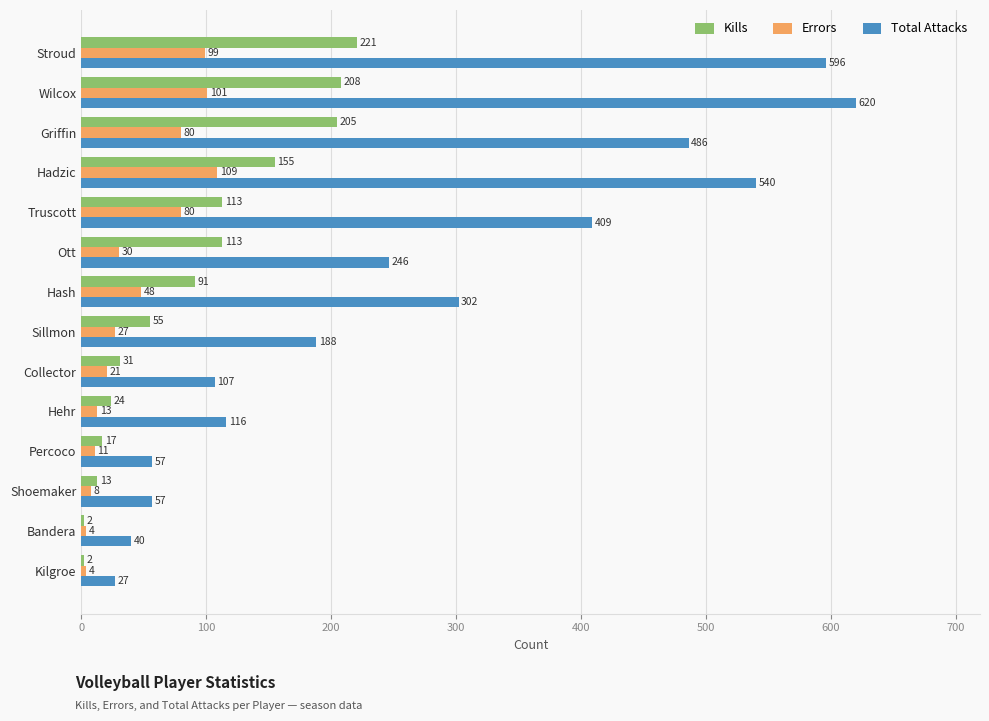

Between Percoco and Hash, which series saw the biggest shift?

Total Attacks